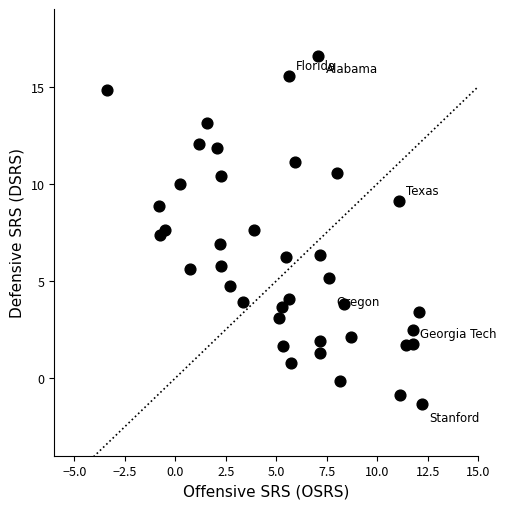

What is the range of X values (max minus min)?

15.6